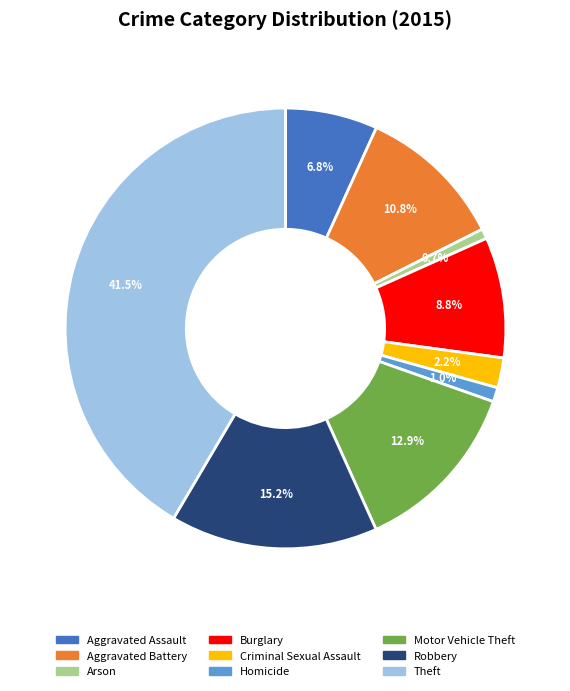

How many slices are in this pie chart?

9